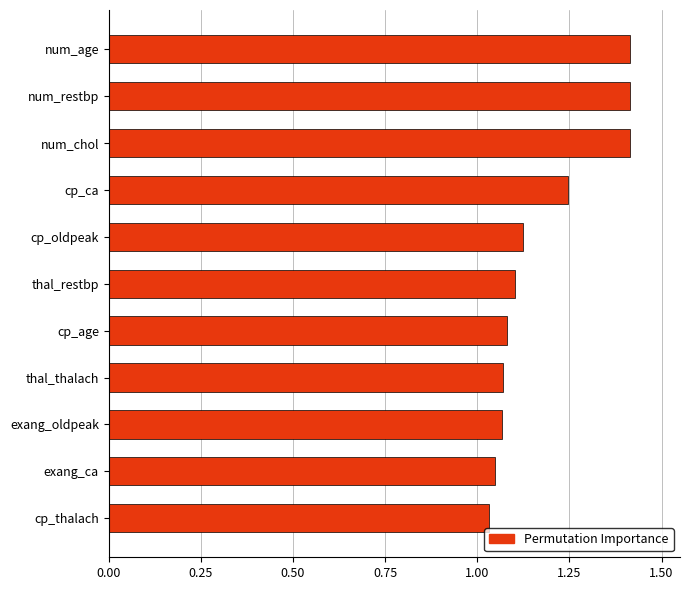

What position from the top is thal_restbp?

6